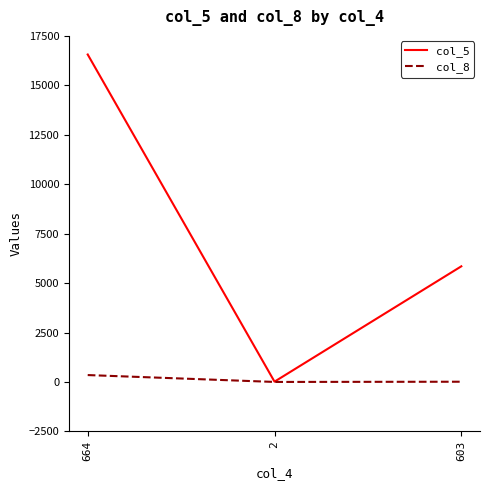

How many values in the col_8 series are below 15?

1